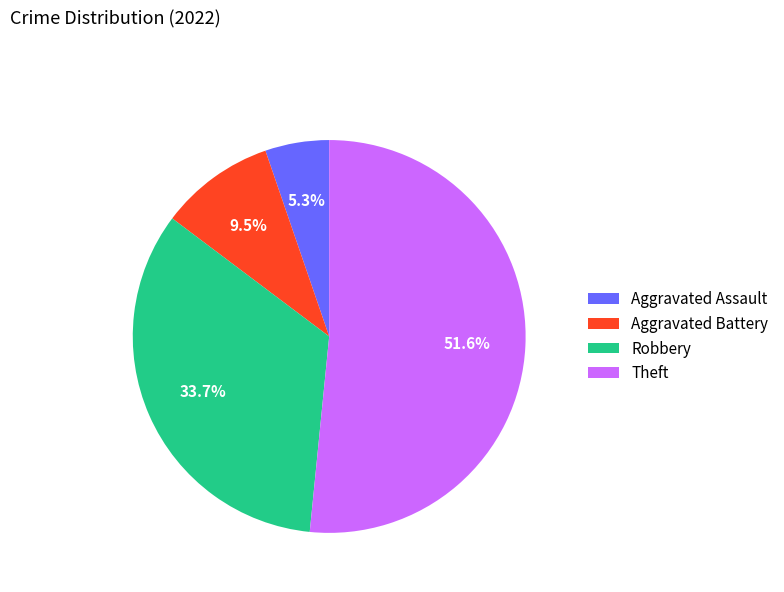

Count the number of slices in the pie.

4